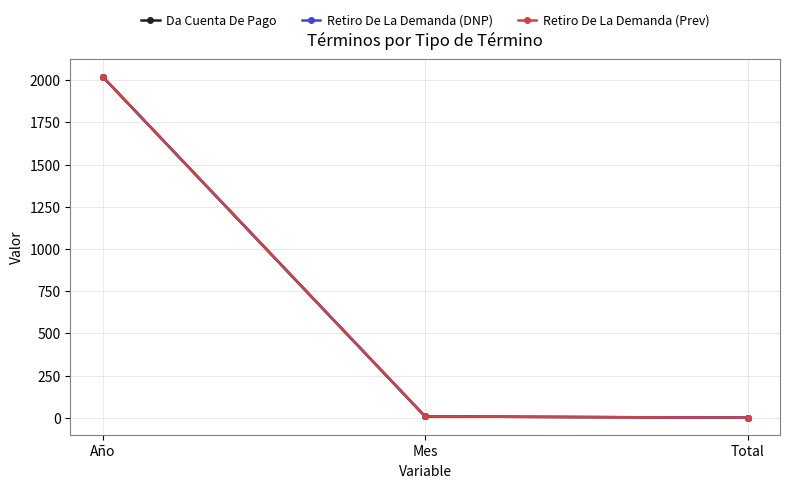

How many lines are shown in the chart?

3